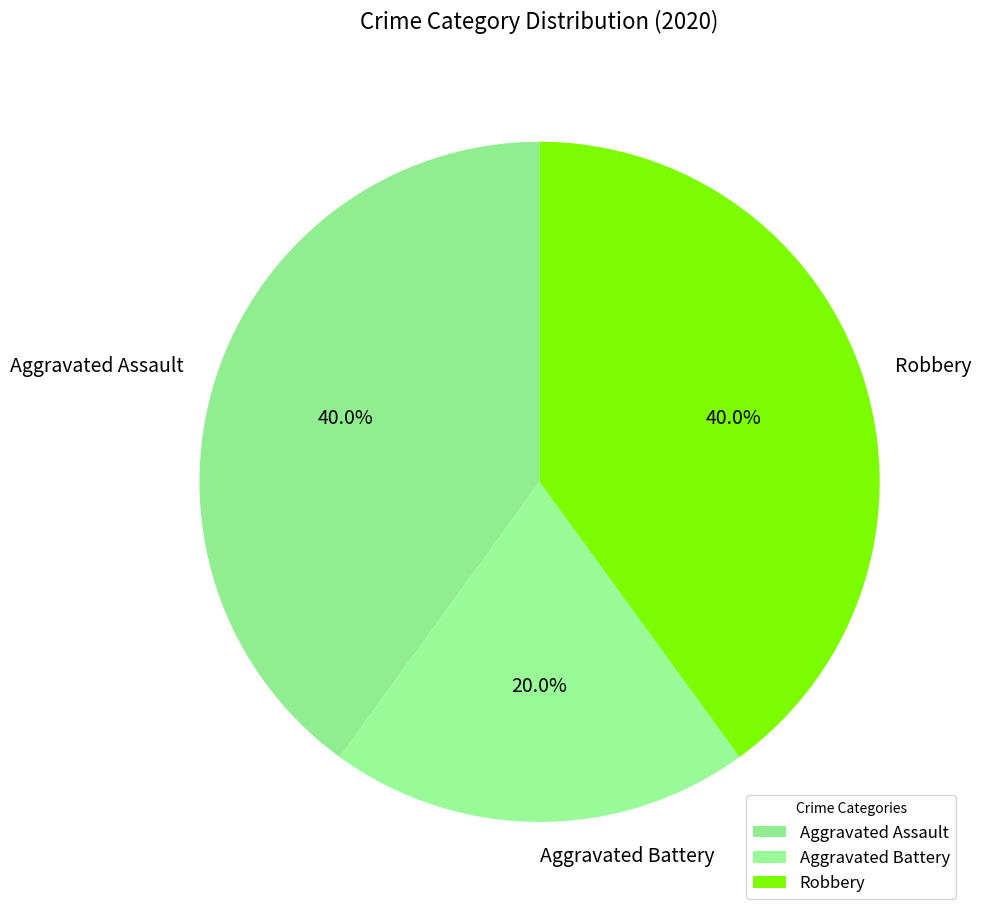

Count the number of slices in the pie.

3